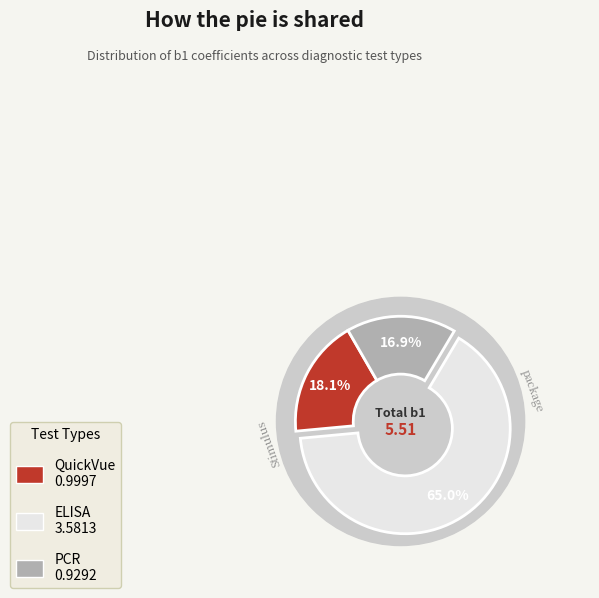

What percentage do QuickVue and ELISA together represent?

83.1%